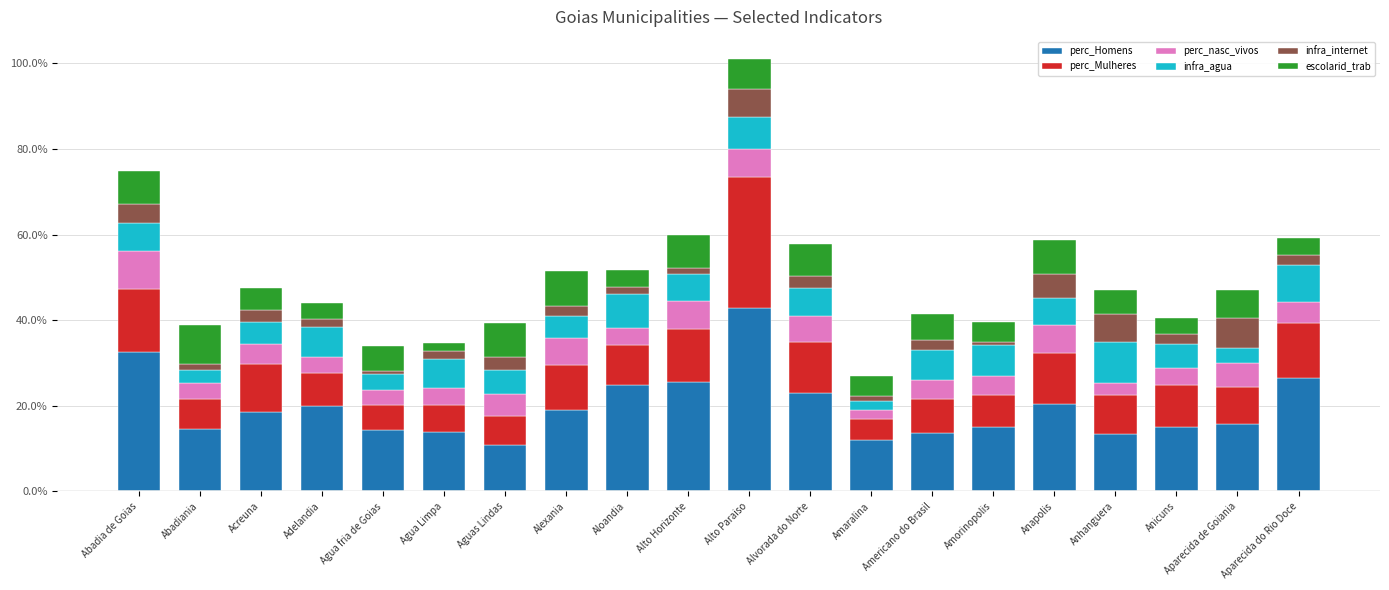

What are all the series names shown in the legend?

perc_Homens, perc_Mulheres, perc_nasc_vivos, infra_agua, infra_internet, escolarid_trab